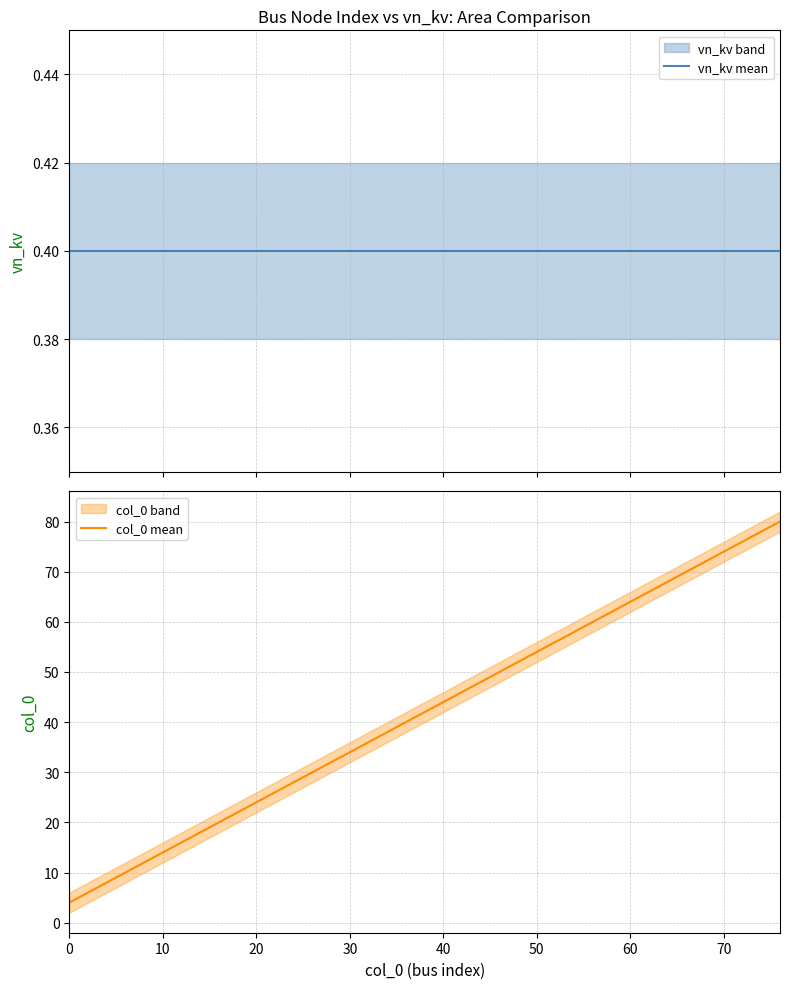

Reading left to right, extract all data points from this chart.

vn_kv mean: 0.4	0.4	0.4	0.4	0.4	0.4	0.4	0.4	0.4	0.4	0.4	0.4	0.4	0.4	0.4	0.4	0.4	0.4	0.4	0.4
col_0 mean: 4.0	8.0	12.0	16.0	20.0	24.0	28.0	32.0	36.0	40.0	44.0	48.0	52.0	56.0	60.0	64.0	68.0	72.0	76.0	80.0